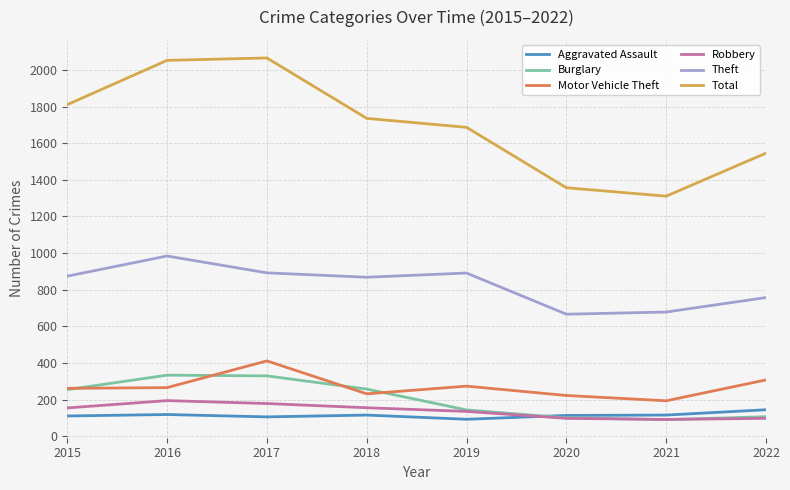

At how many categories does at least one series exceed 338?

8